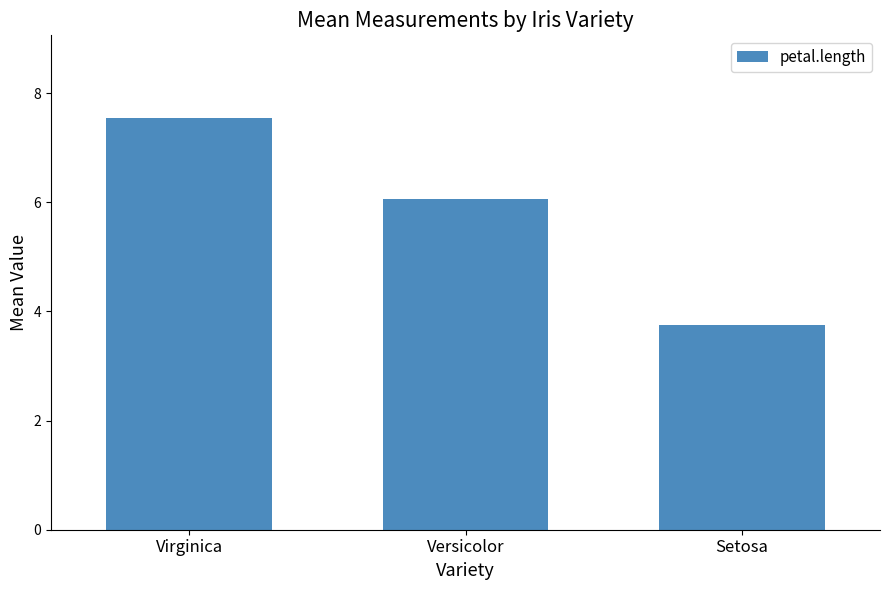

What is the smallest value displayed?

3.8